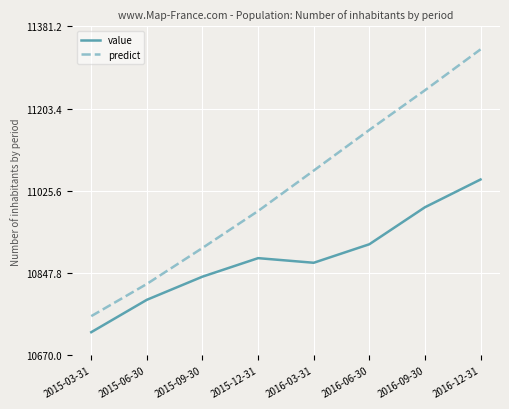

What is the difference between the second highest and minimum values in the predict series?

488.2